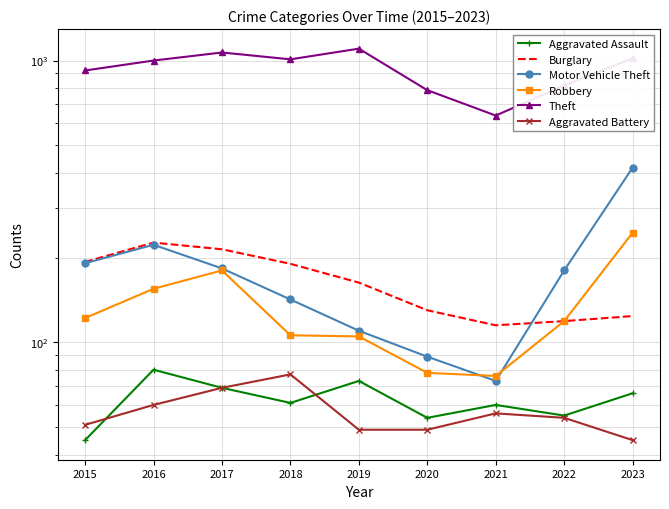

What is the value of the Theft point at the 9th from the left?

1019